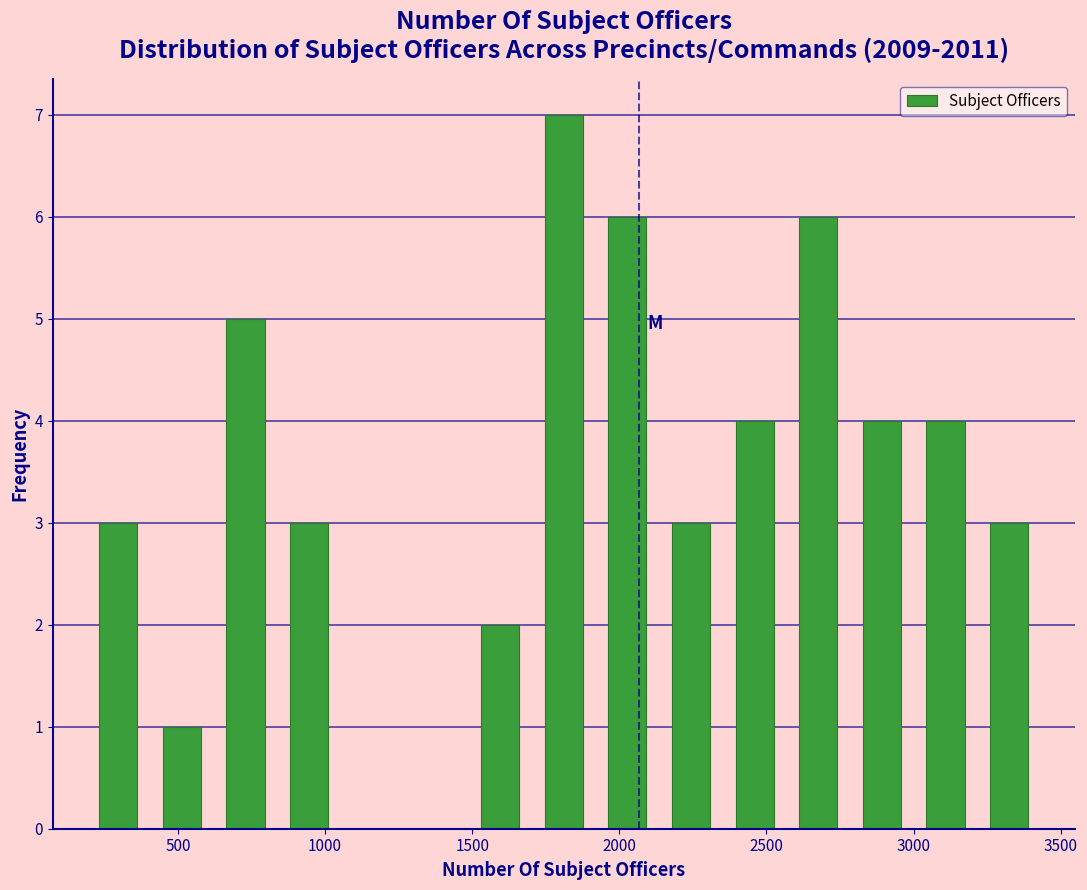

What is the height of the bar covering 2800 to 3000 on the x-axis? Neither the bar edges nor the heights are printed on the chart, so give them approximately, as read against the axes.

4